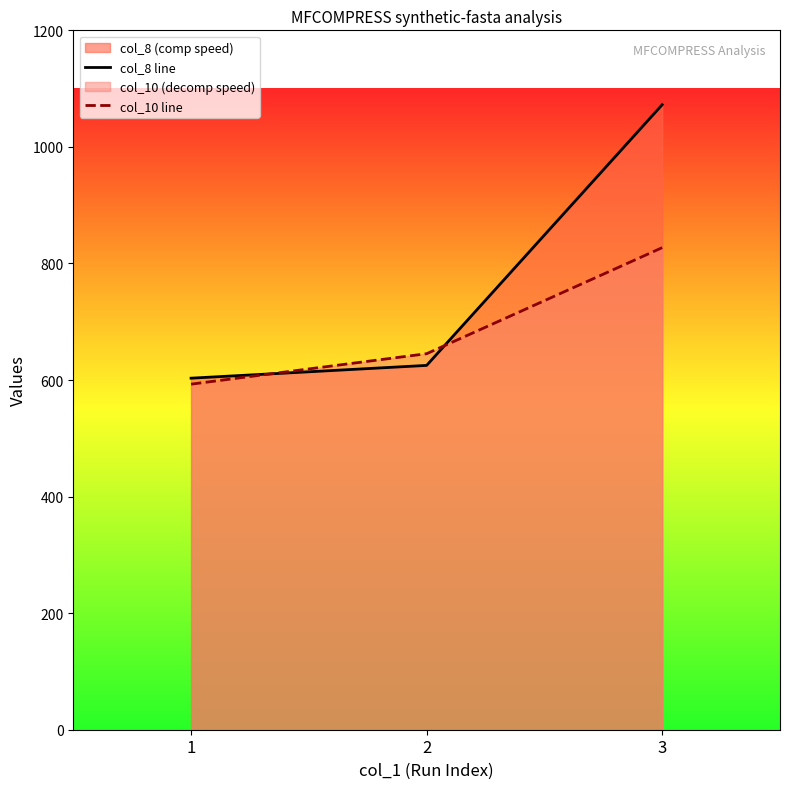

At which category is the sum across all series the highest?

3